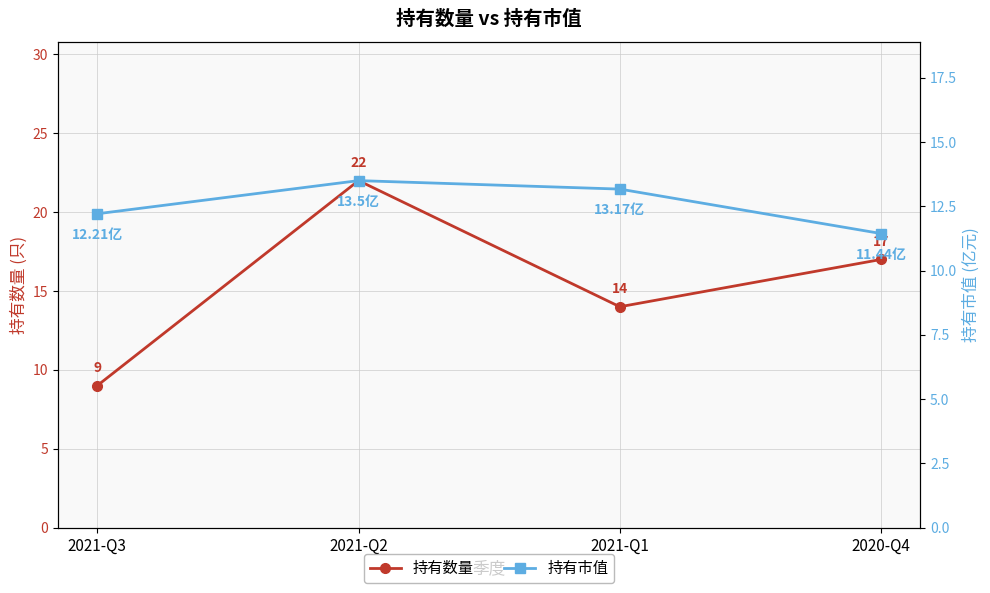

Count the number of categories in the chart.

4